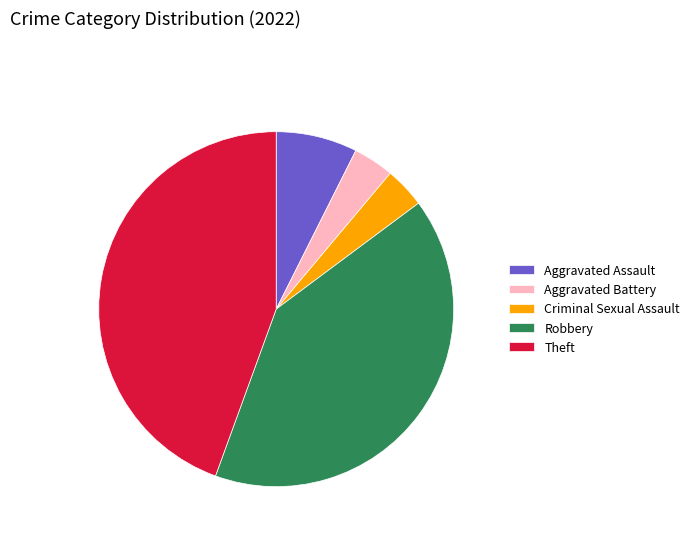

Which category has the biggest portion of the pie?

Theft